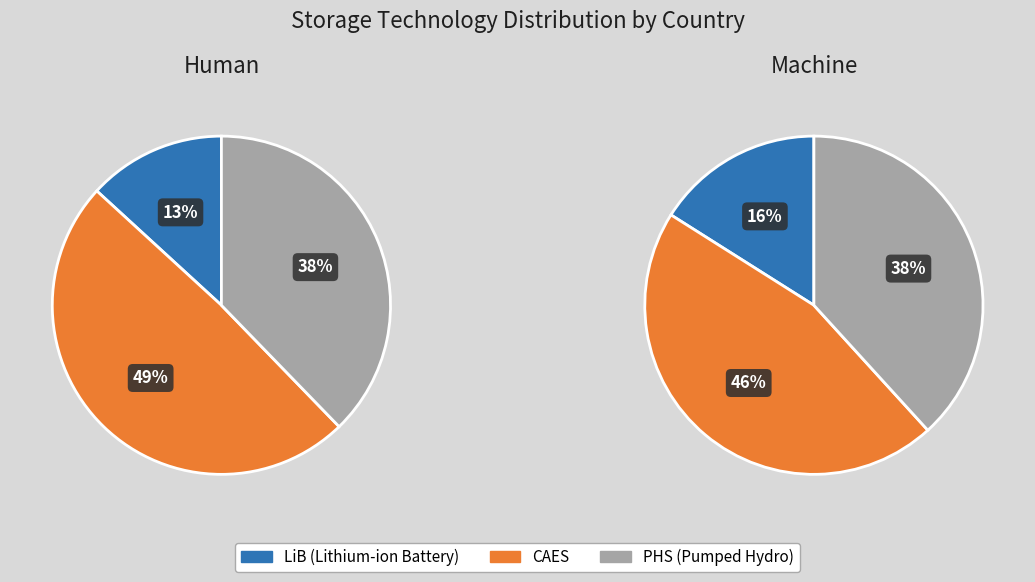

Between CAES and LiB, which is larger?

CAES